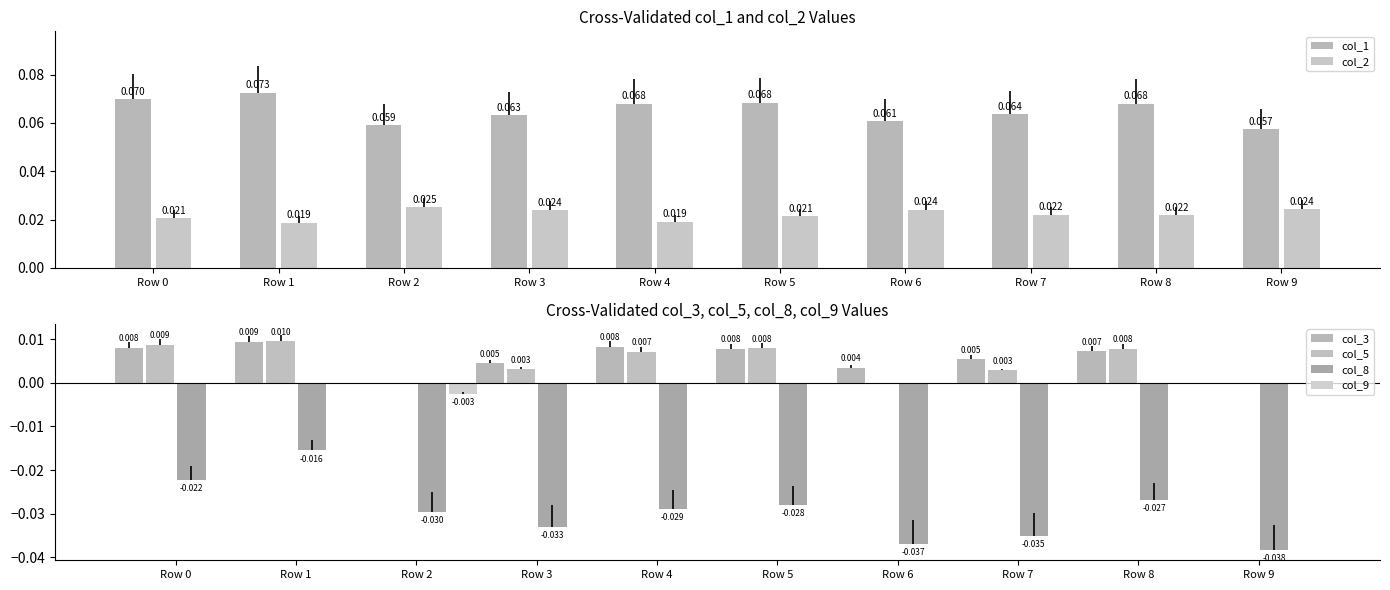

Between Row 8 and Row 7, which is larger?

Row 8